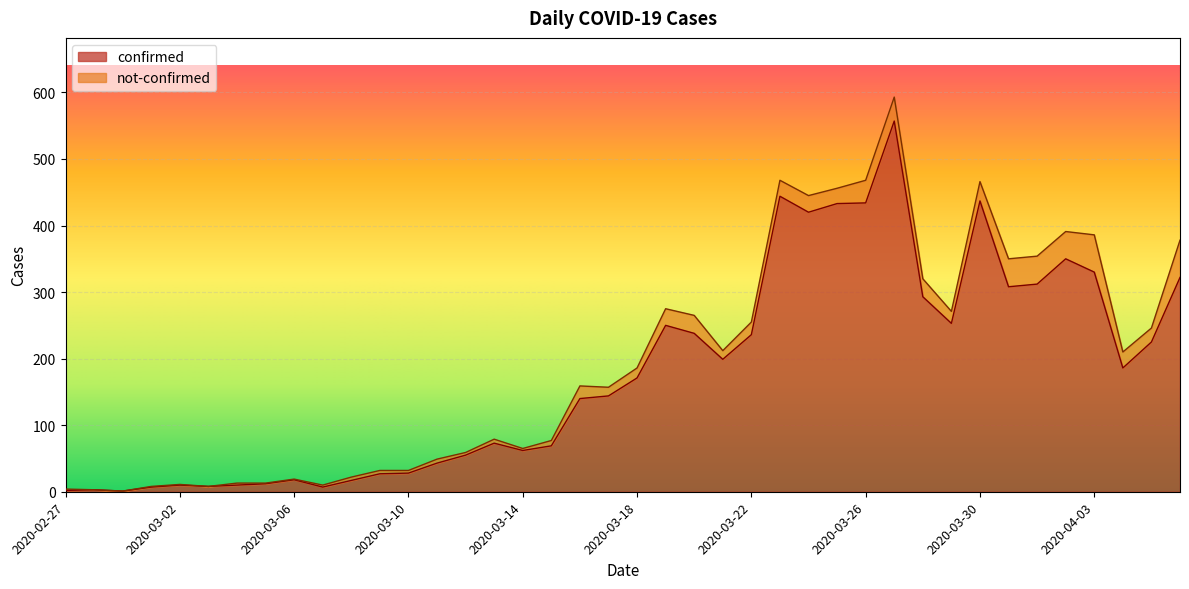

At which category does the chart reach its minimum across all series?

2020-02-29